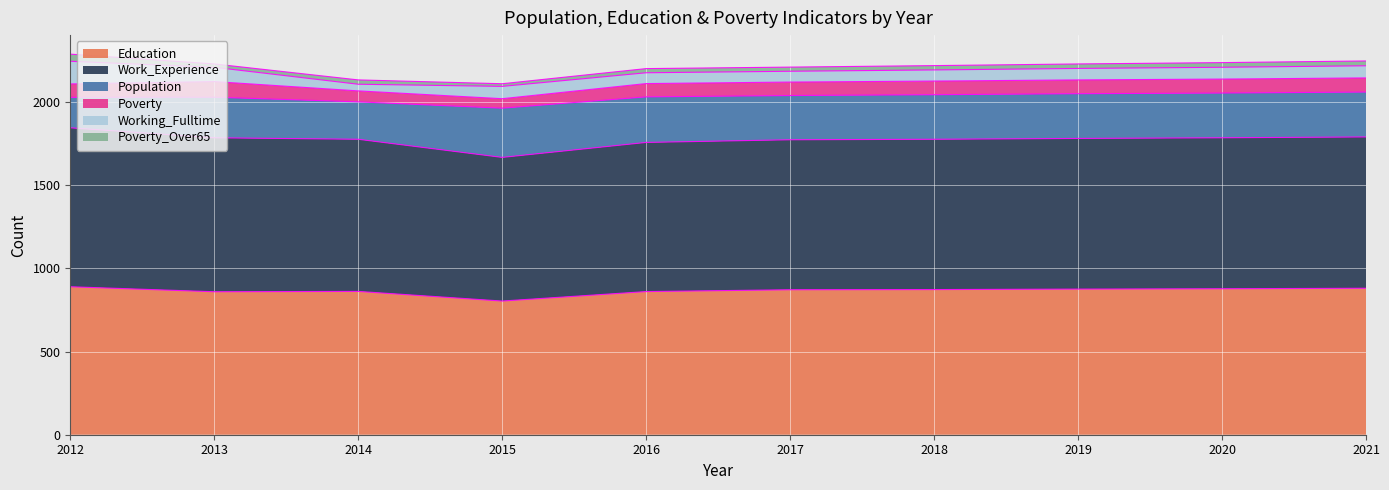

At which category does Population reach its first local peak?

2013